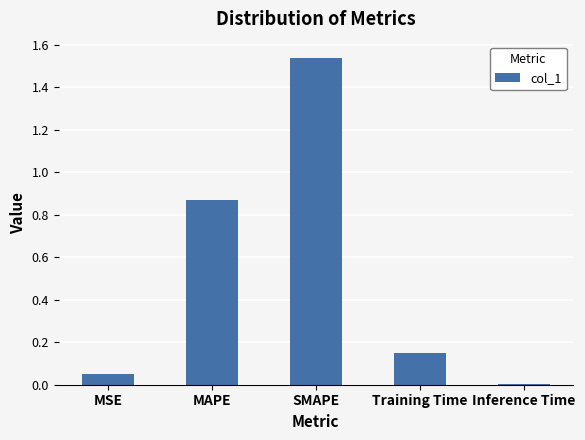

Count the number of data series in this chart.

1